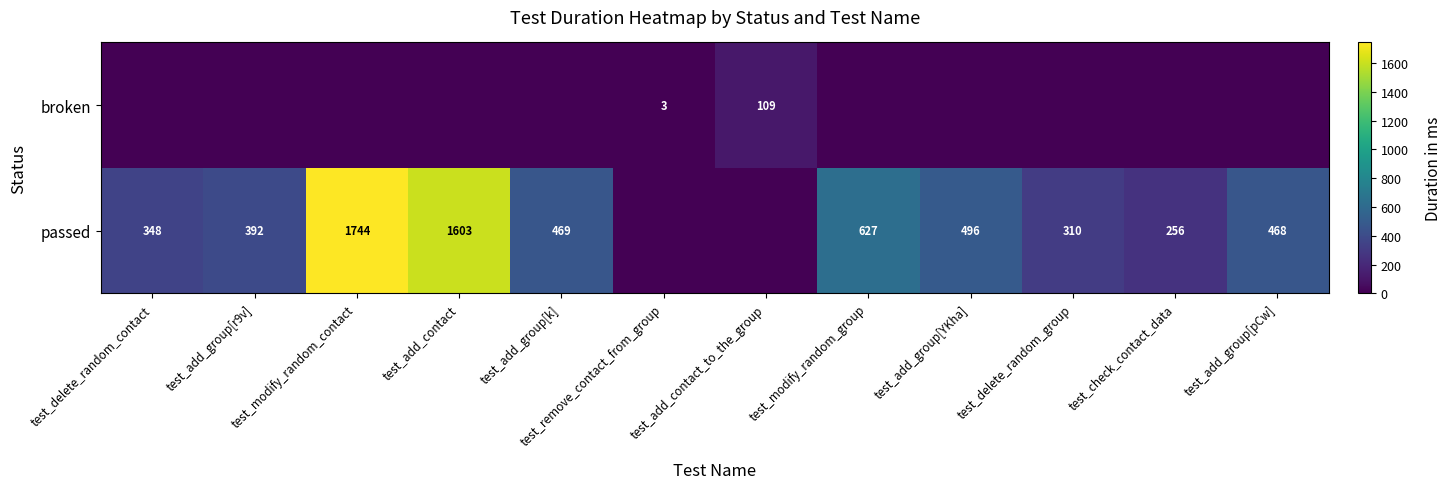

True or false: passed has a value of 656 at test_add_group[pCw].

False